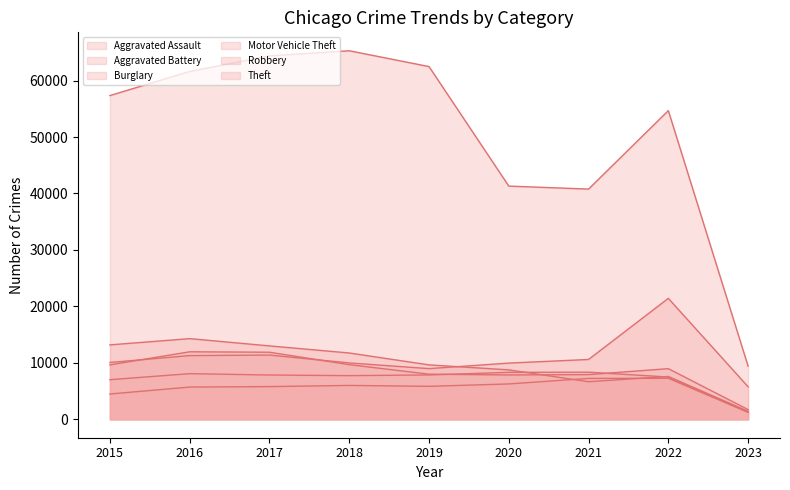

What are all the series names shown in the legend?

Aggravated Assault, Aggravated Battery, Burglary, Motor Vehicle Theft, Robbery, Theft